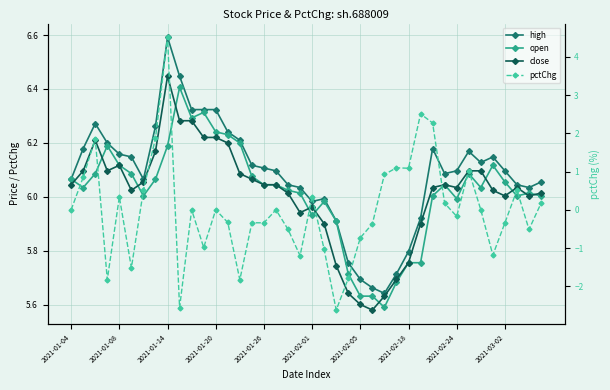

What is the difference between the second highest and second lowest values in the pctChg series?

5.1